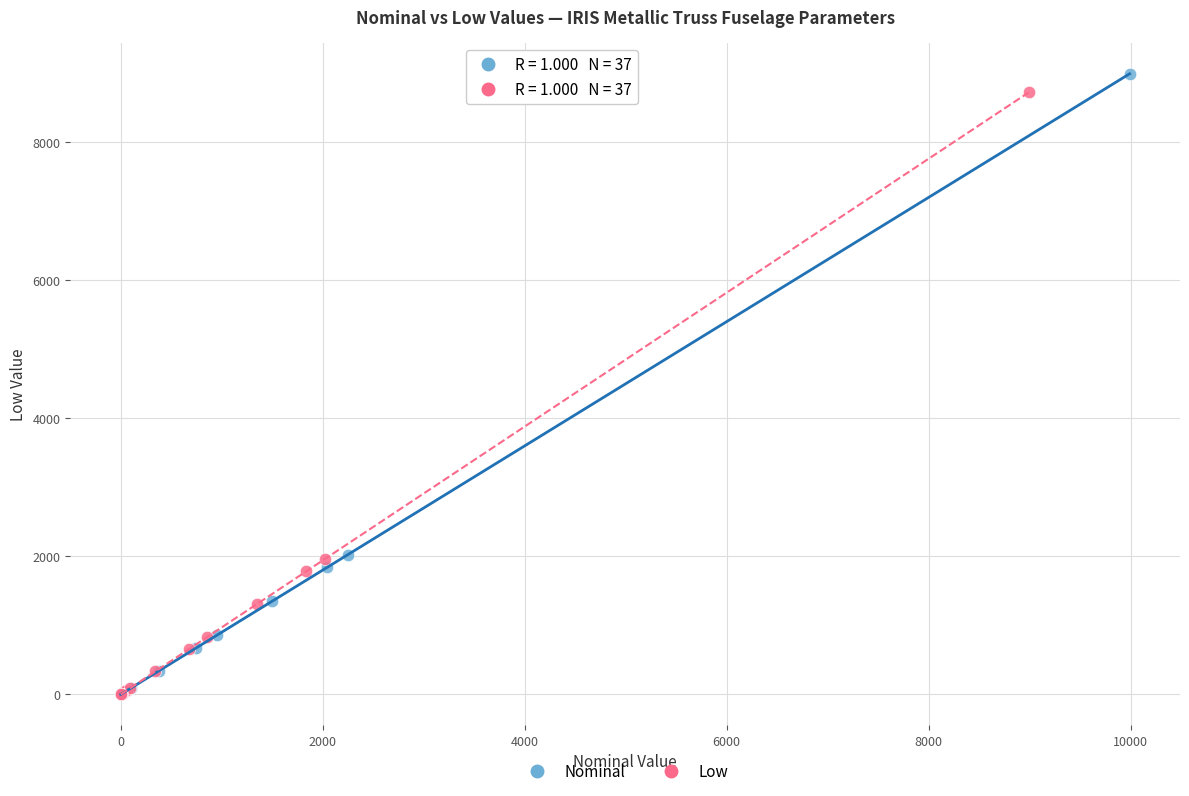

Which series has the largest Y range (max minus min)?

Nominal